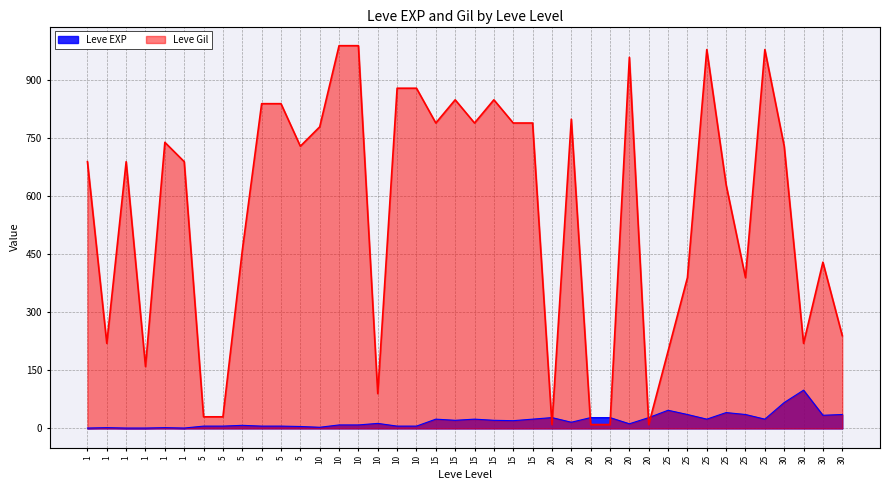

Which has a higher value, 1 or 30?

30